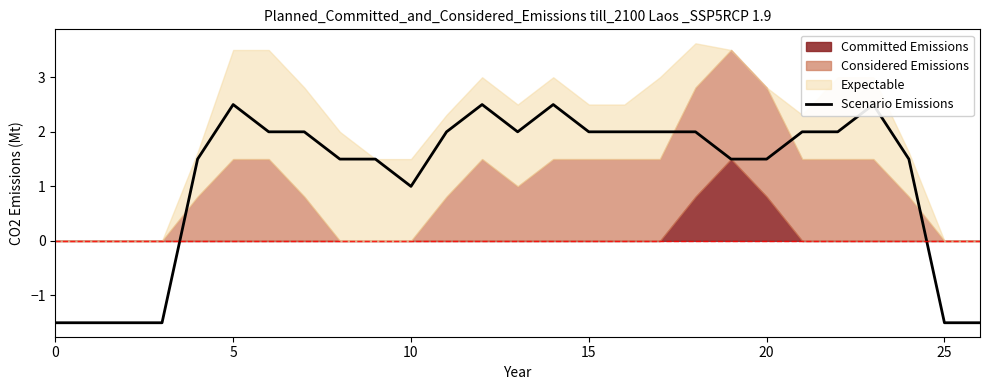

How many lines are shown in the chart?

1